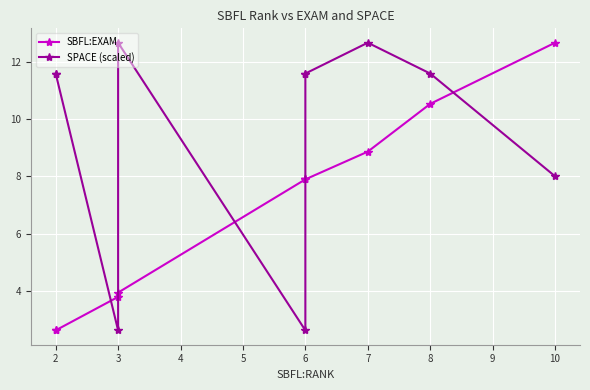

Where do SPACE (scaled) and SBFL:EXAM first cross each other?

2 and 3